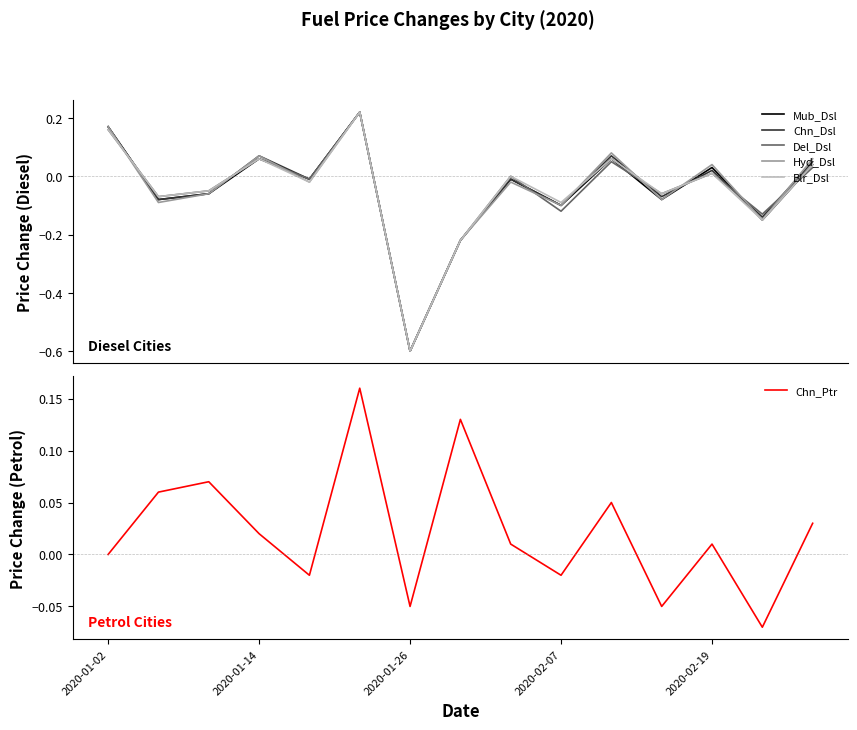

What is the minimum value for Mub_Dsl?

-0.6